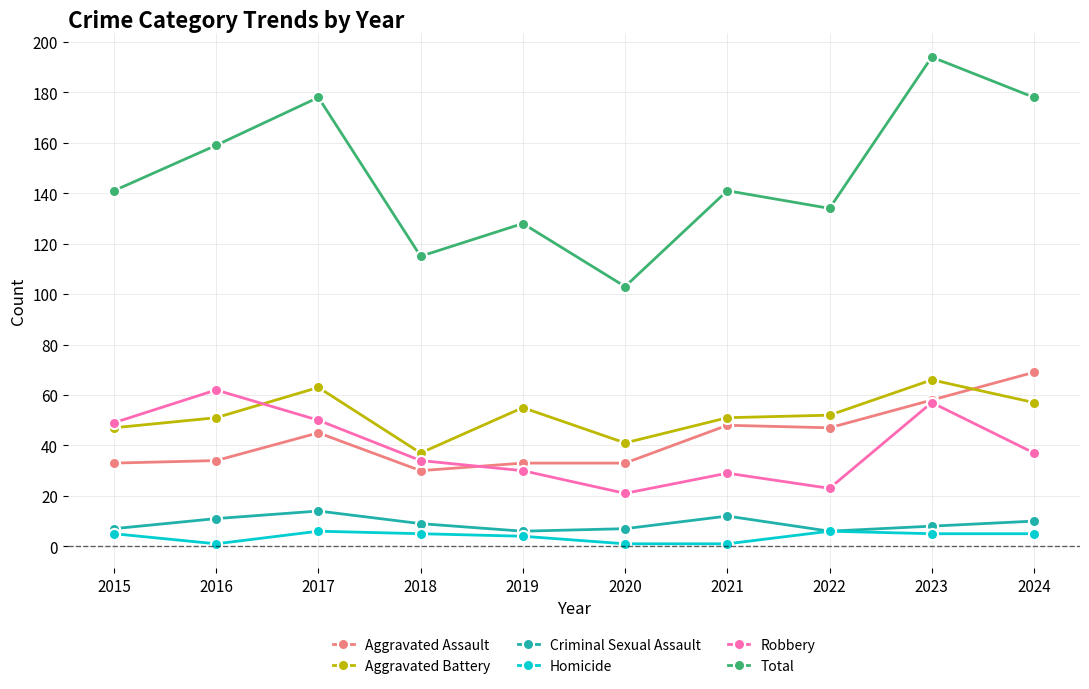

Where does the Aggravated Battery series first go above 52?

2017